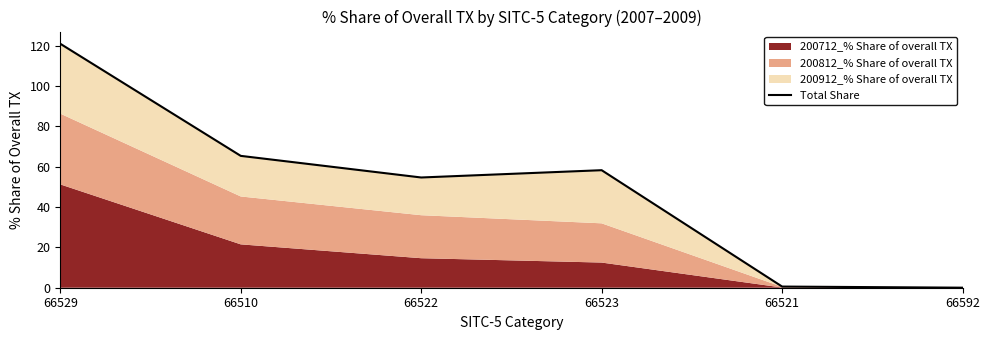

True or false: there are more than 2 points higher than both neighbors.

False